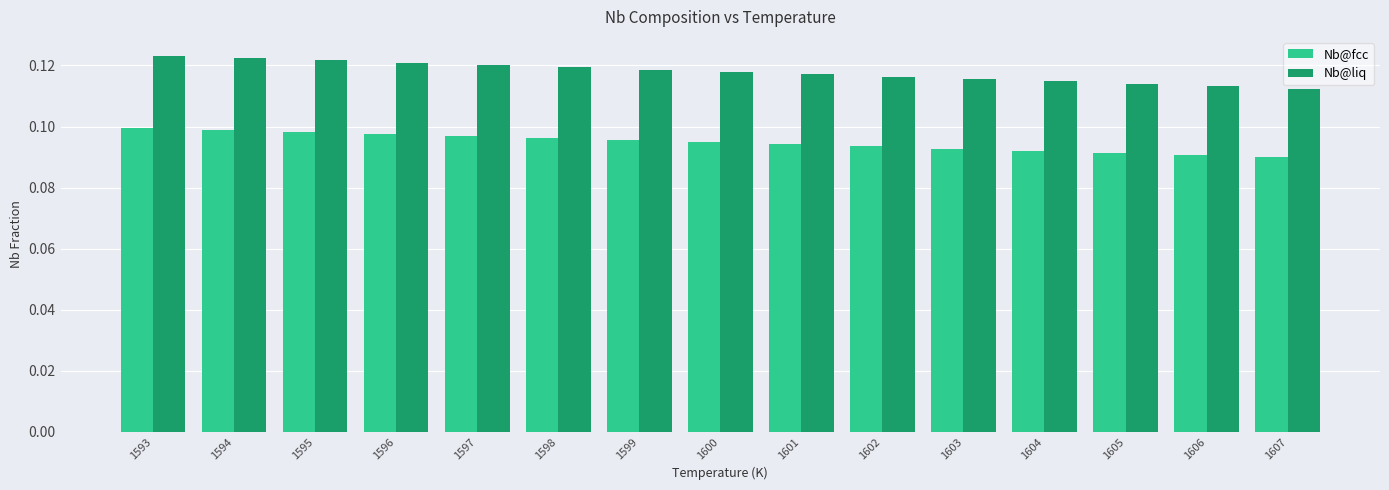

At how many categories does at least one series exceed 0?

15